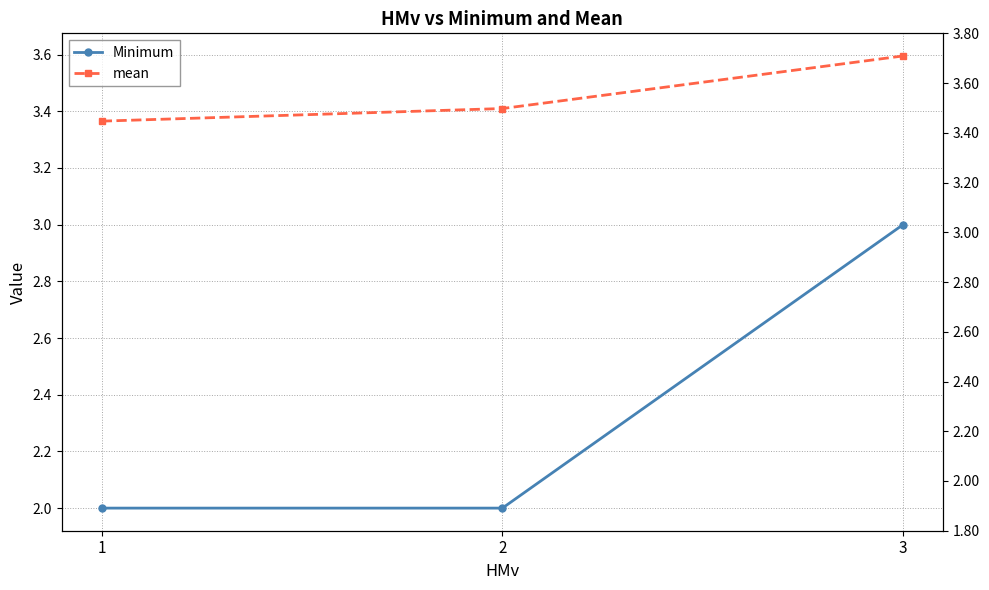

How many lines are shown in the chart?

2